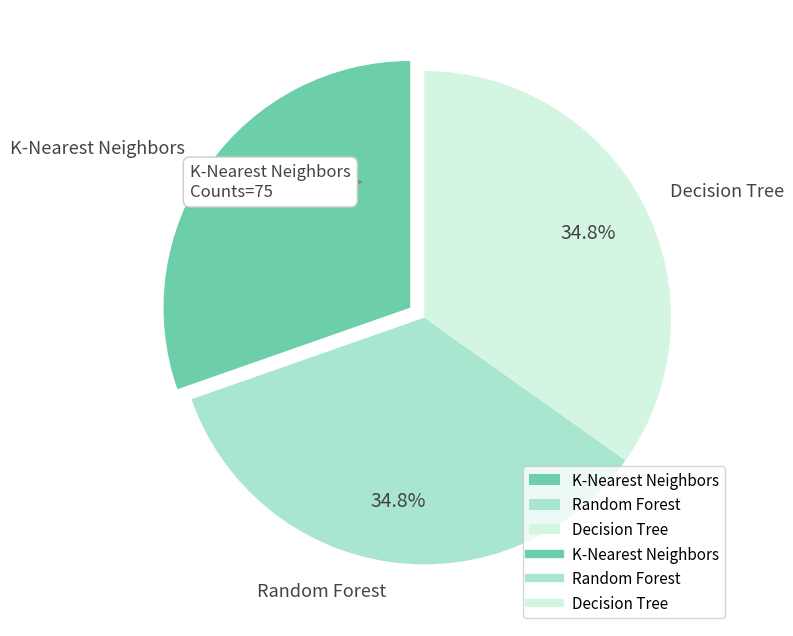

To the nearest percent, what is the difference between the largest and smallest slice percentages?

4%